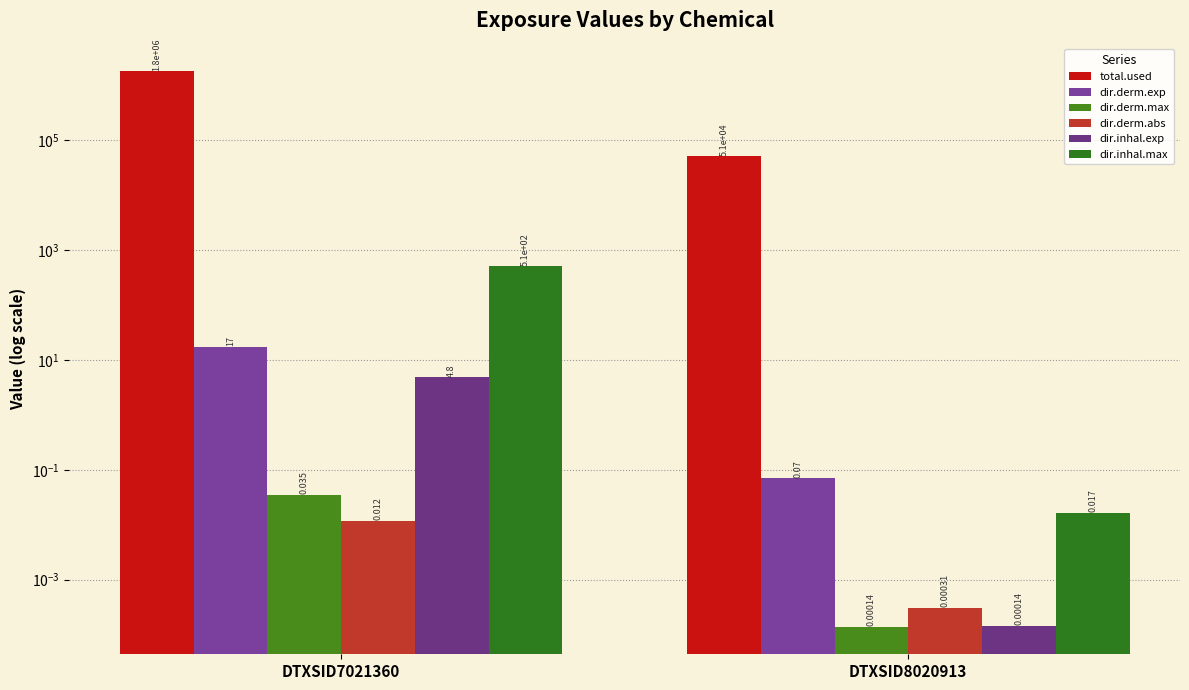

What is the difference between the dir.inhal.exp values at DTXSID8020913 and DTXSID7021360?

4.8